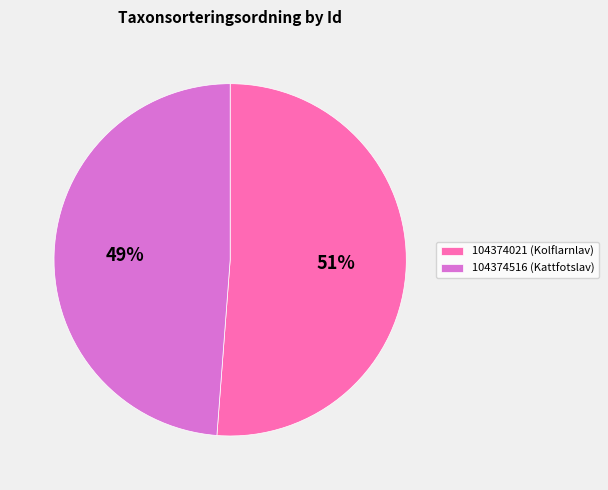

Does 104374021 represent more than half of the total?

Yes